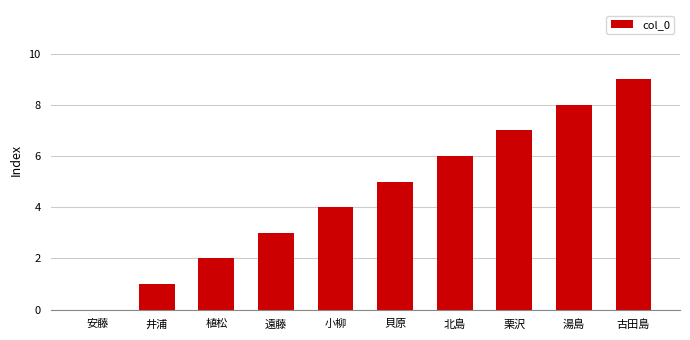

How many values are between 2 and 7?

6